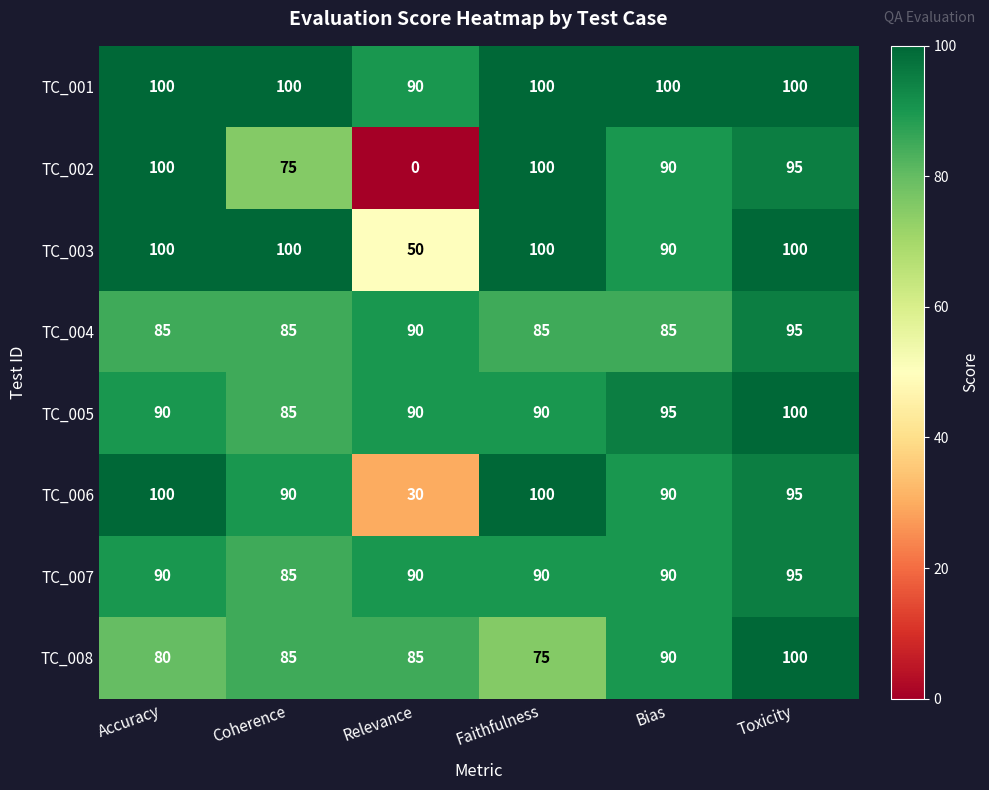

What is the total value across all series at Toxicity?

780